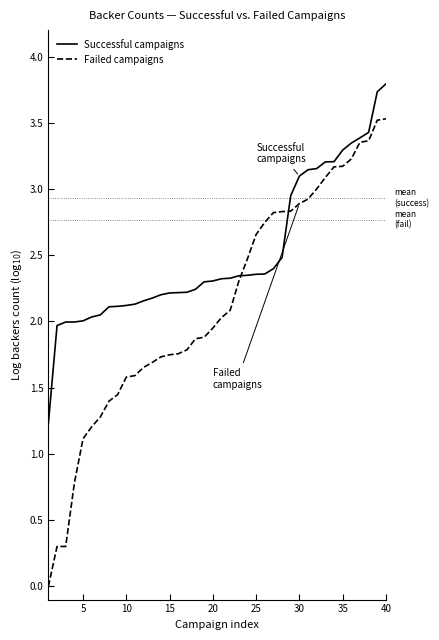

List the series in order of their overall mean, highest first.

Successful campaigns, Failed campaigns